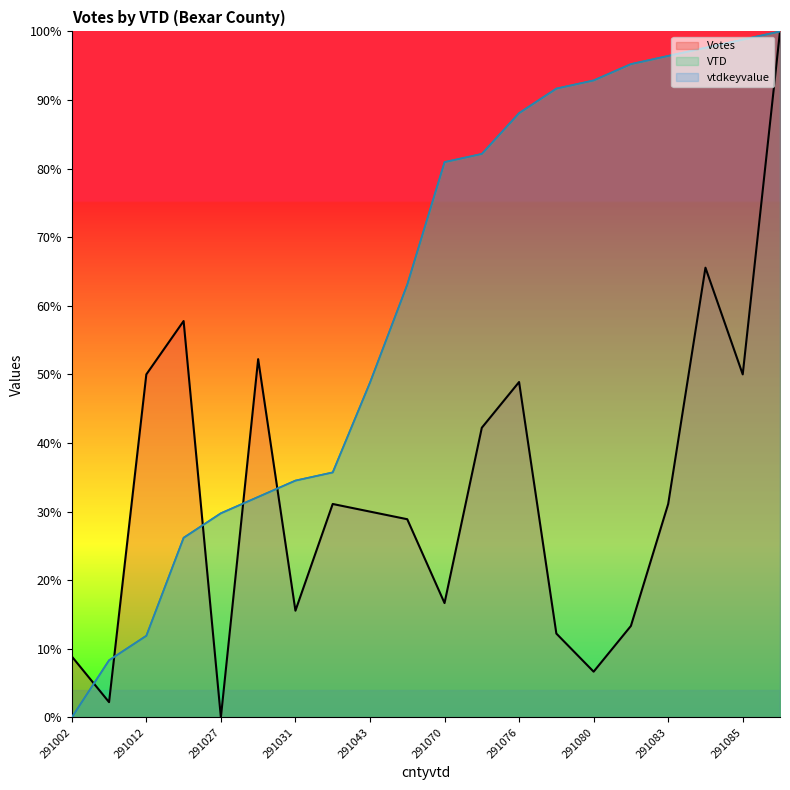

What is the total value across all series at 291080?

192.4